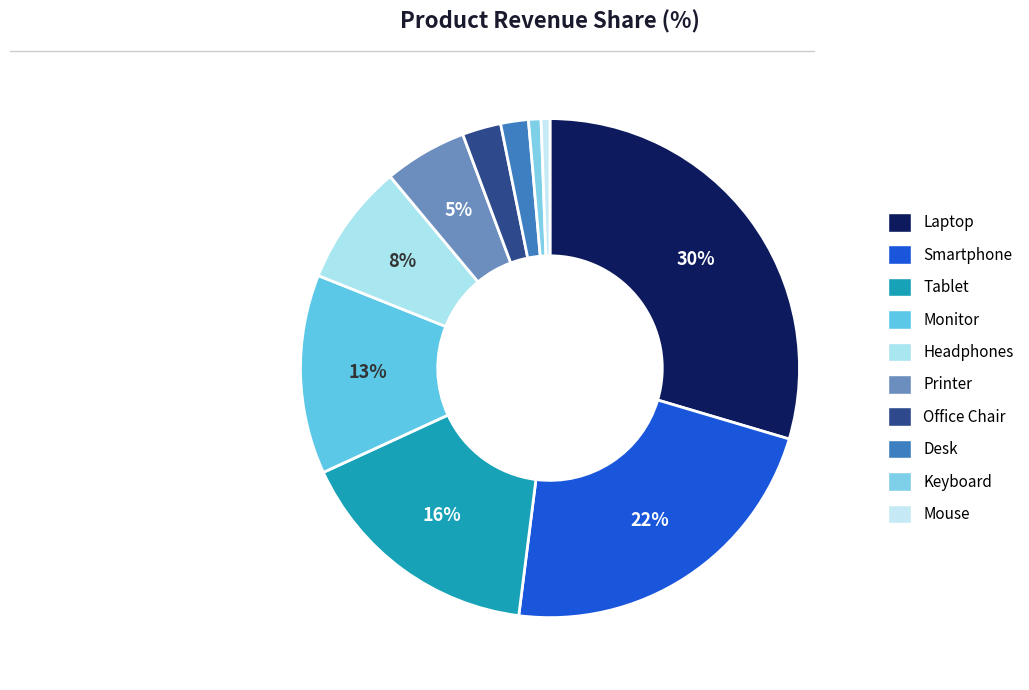

Which category has the biggest portion of the pie?

Laptop